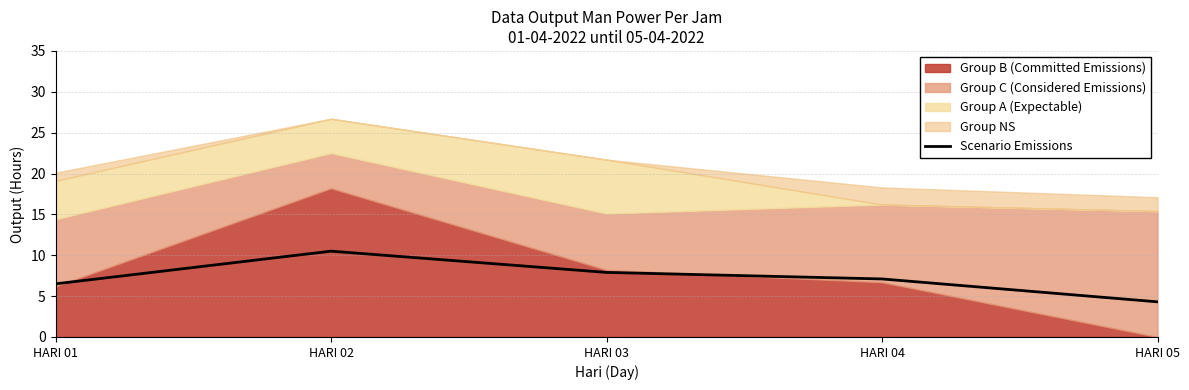

Reading left to right, what are all the values shown in this chart?

6.5	10.5	7.9	7.1	4.3